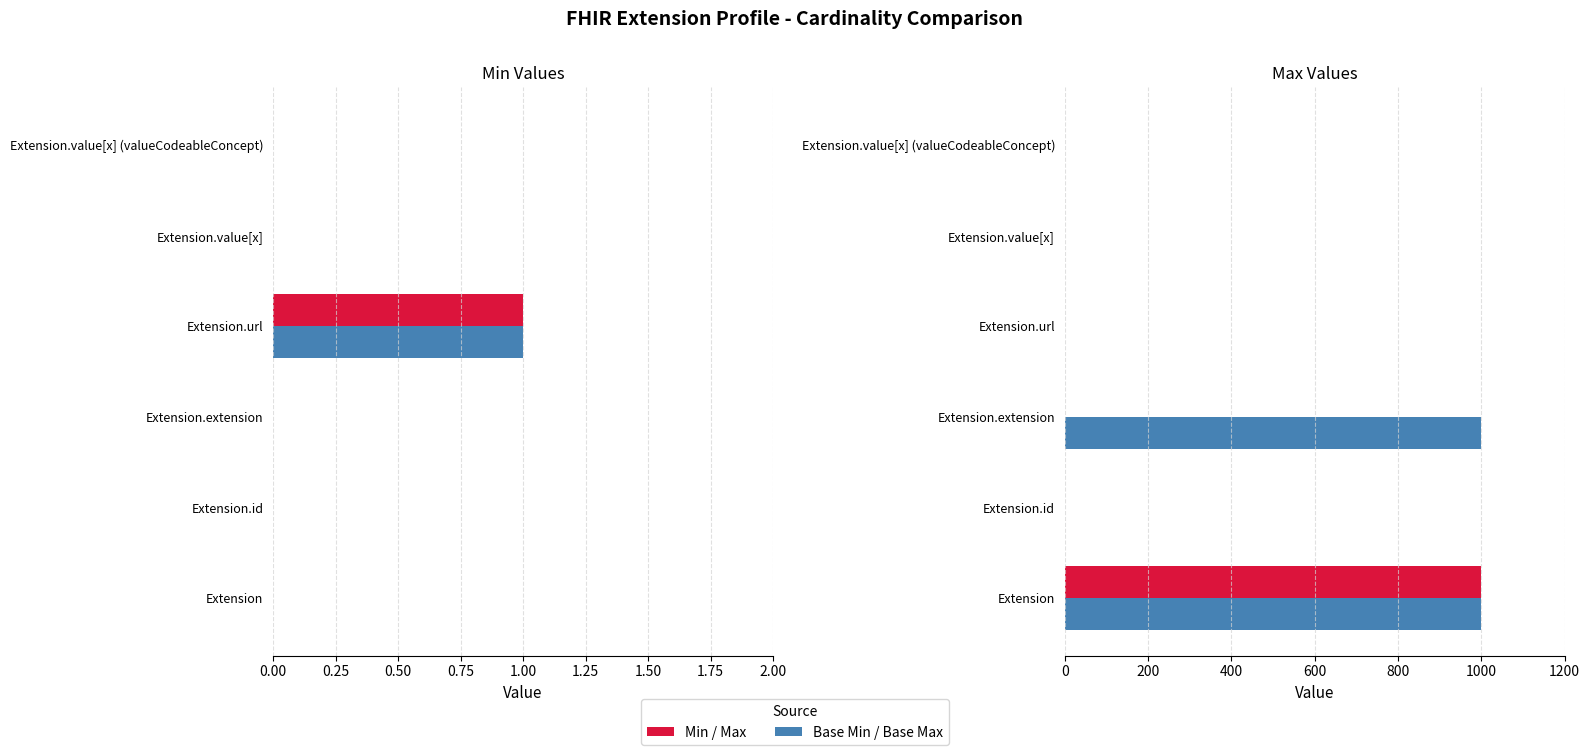

How many data points in Min are above 0?

1